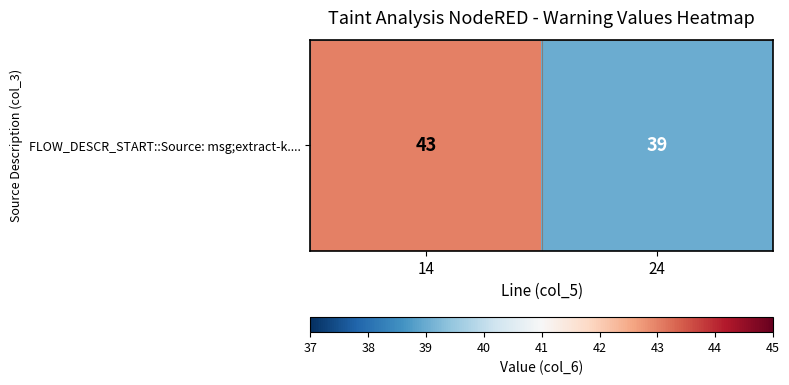

What is the maximum value shown in the chart?

43